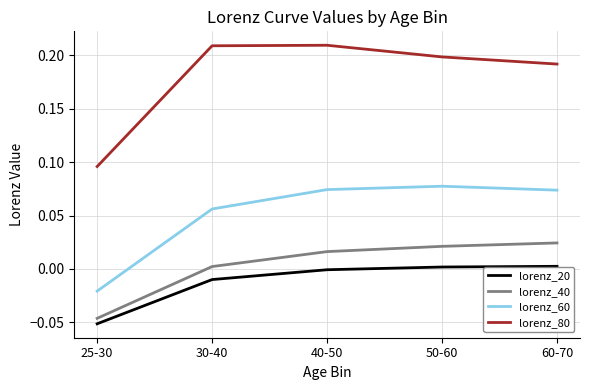

The value of lorenz_80 at 25-30 is 0.2. True or false?

False